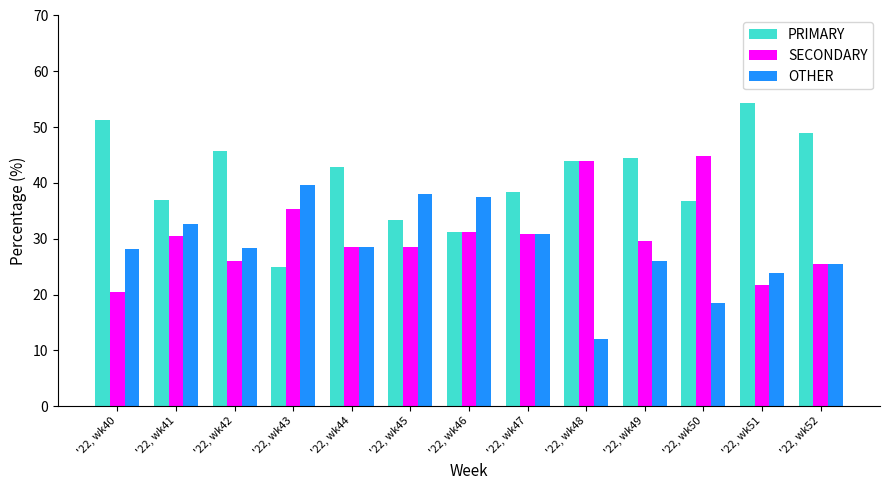

What is the difference between the OTHER values at '22, wk51 and '22, wk45?

14.2